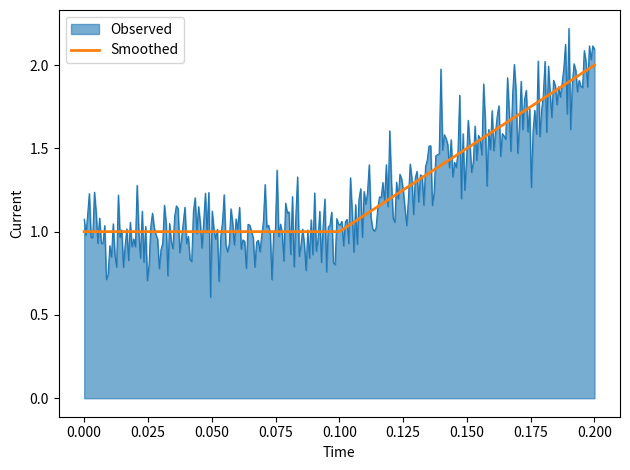

Rank the series by their maximum value, from lowest to highest.

Smoothed, Observed